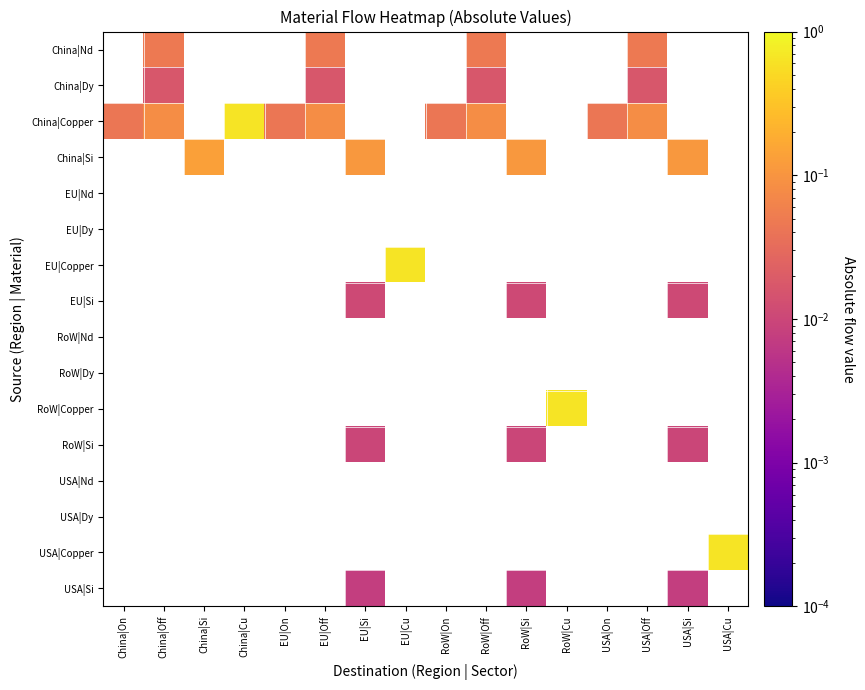

Between EU|Si and EU|On, which is larger?

EU|On